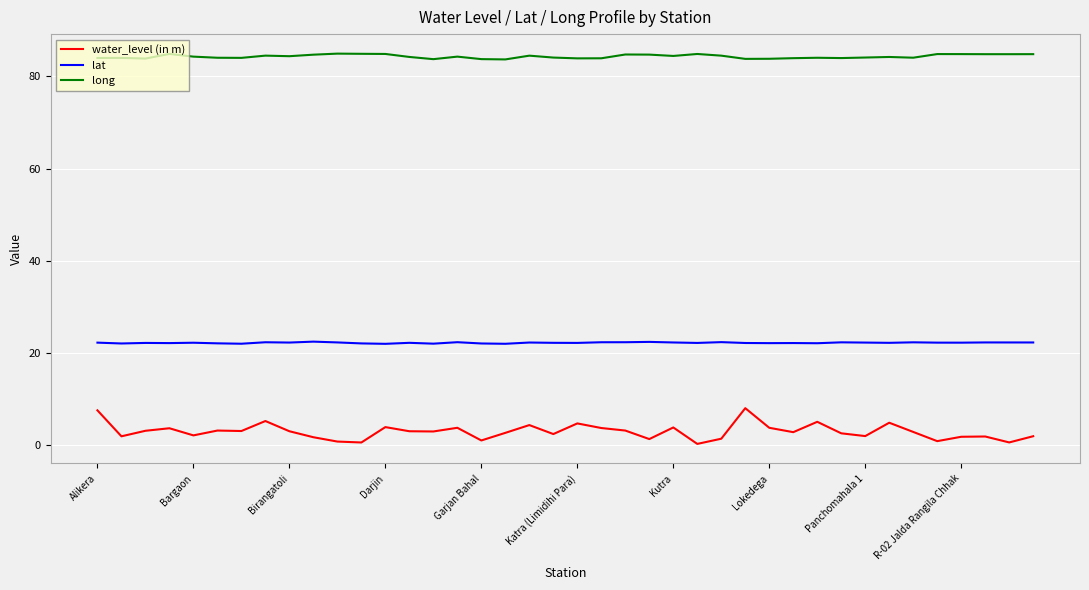

What is the difference between the second highest and second lowest values in the long series?

1.2